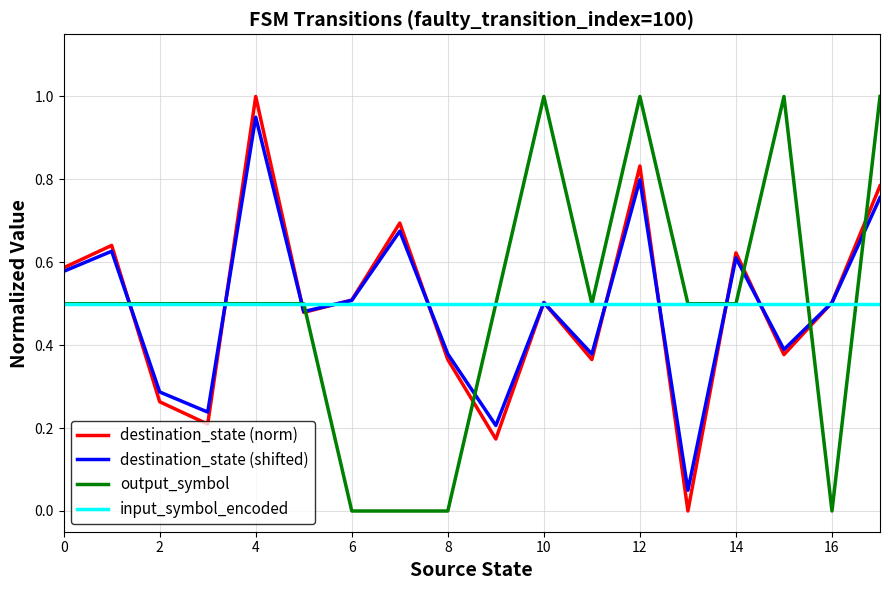

Count the number of data series in this chart.

4